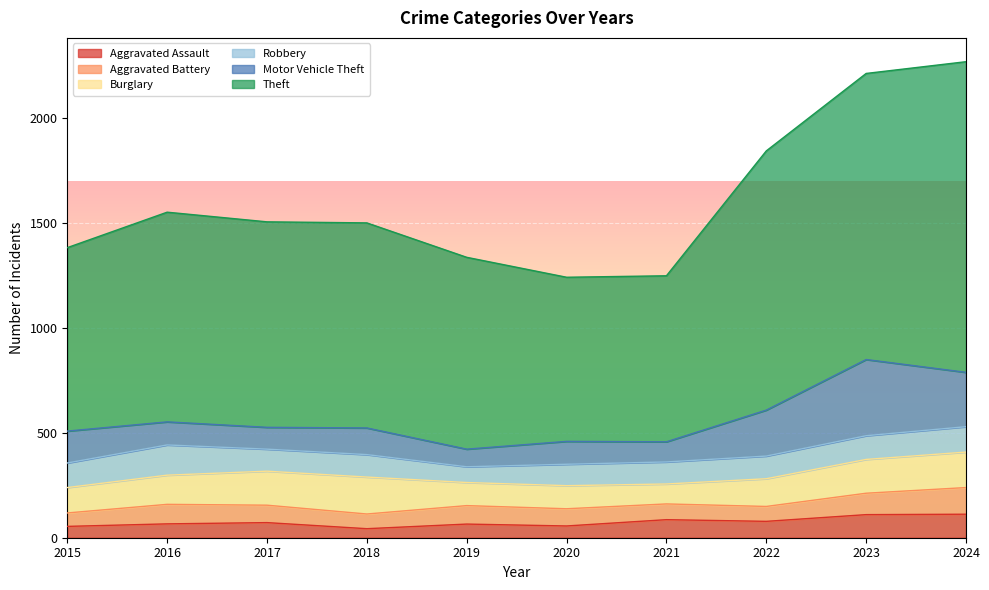

What is the average value of the Aggravated Assault series?

74